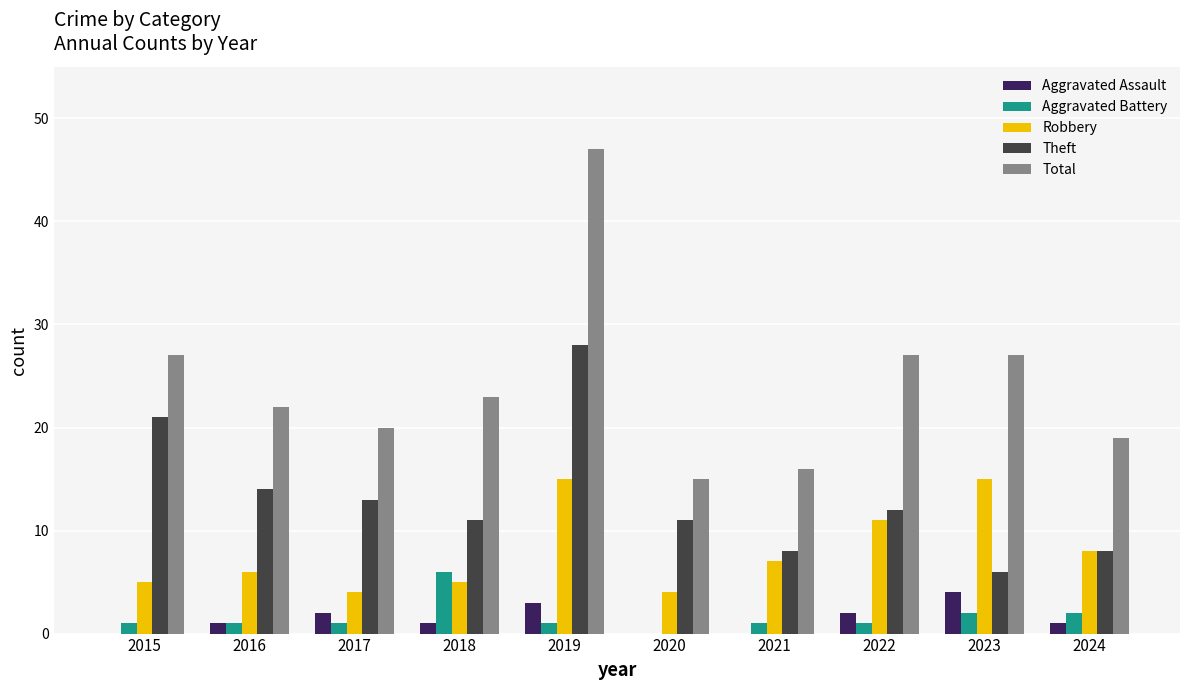

What value does the Theft series have at 2018, to the nearest 10?

10